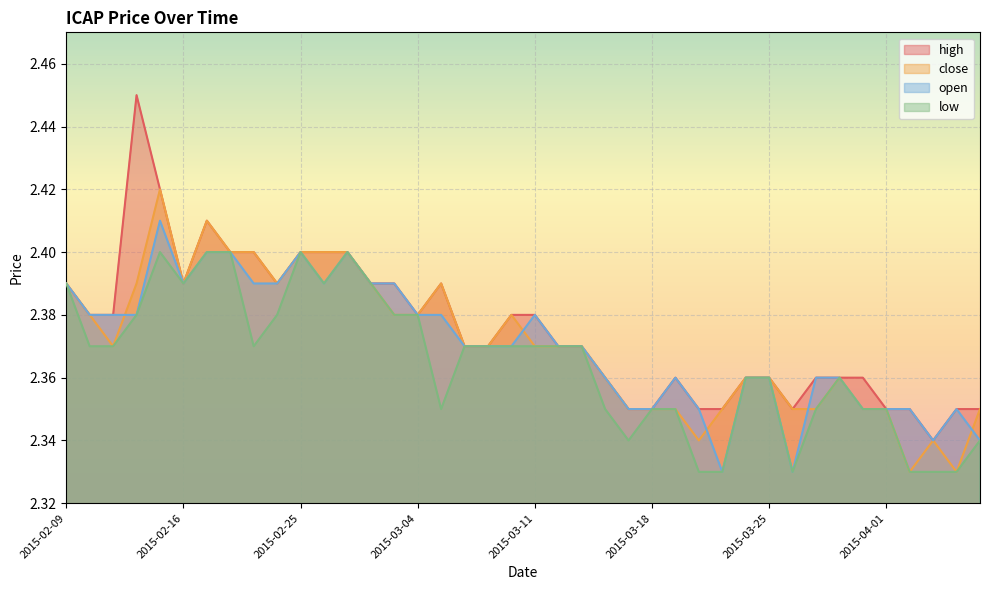

At which label does close reach its peak?

2015-02-13